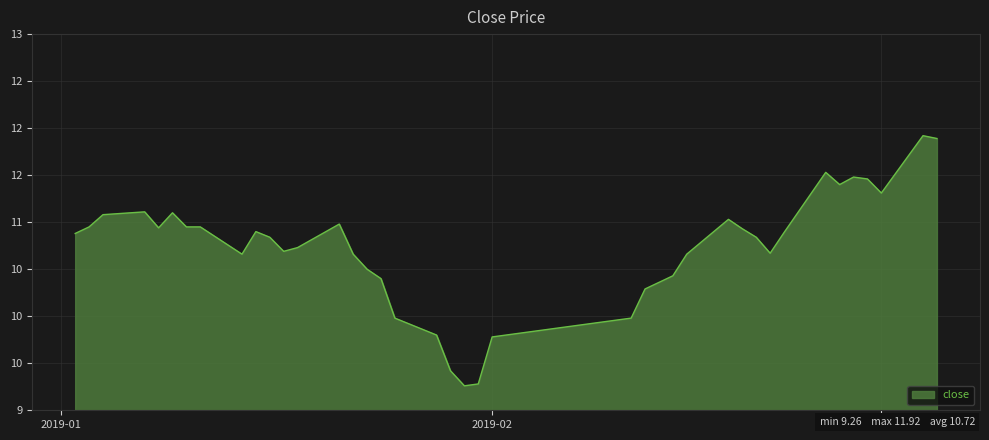

How many values are below 10?

7